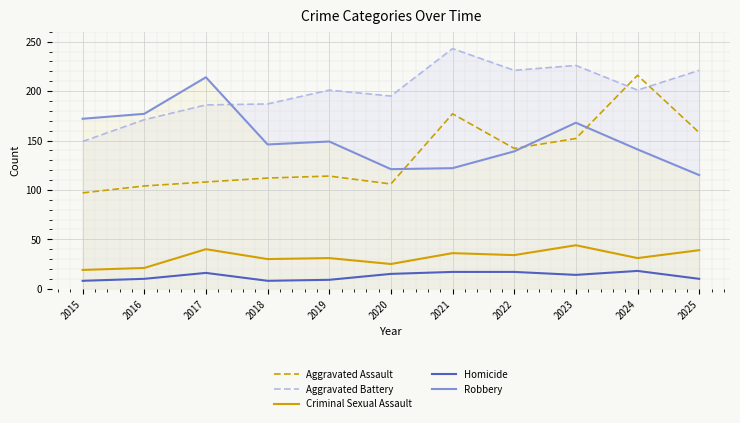

What is the value of the Homicide point at the 6th from the left?

15